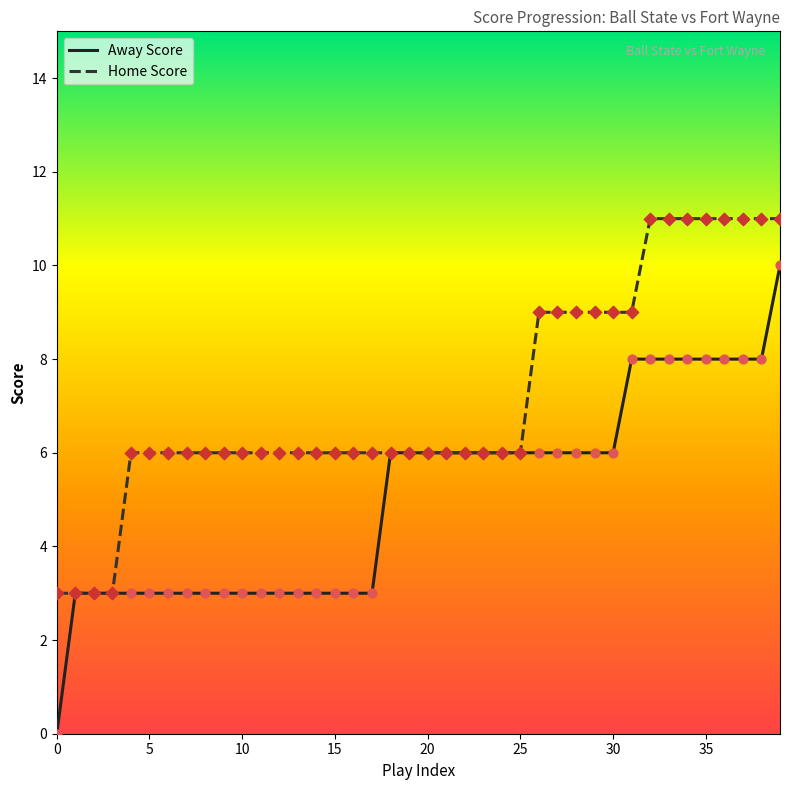

Which series has the largest total across all categories?

Home Score